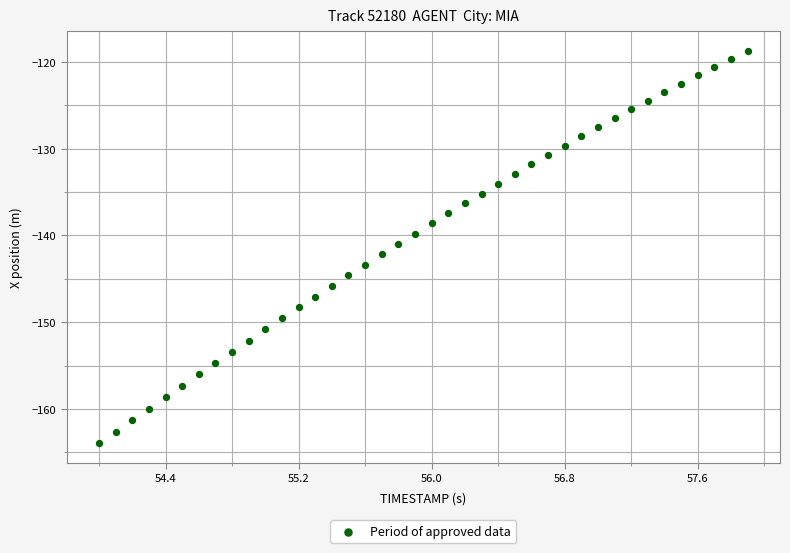

What is the range of Y values (max minus min)?

45.2